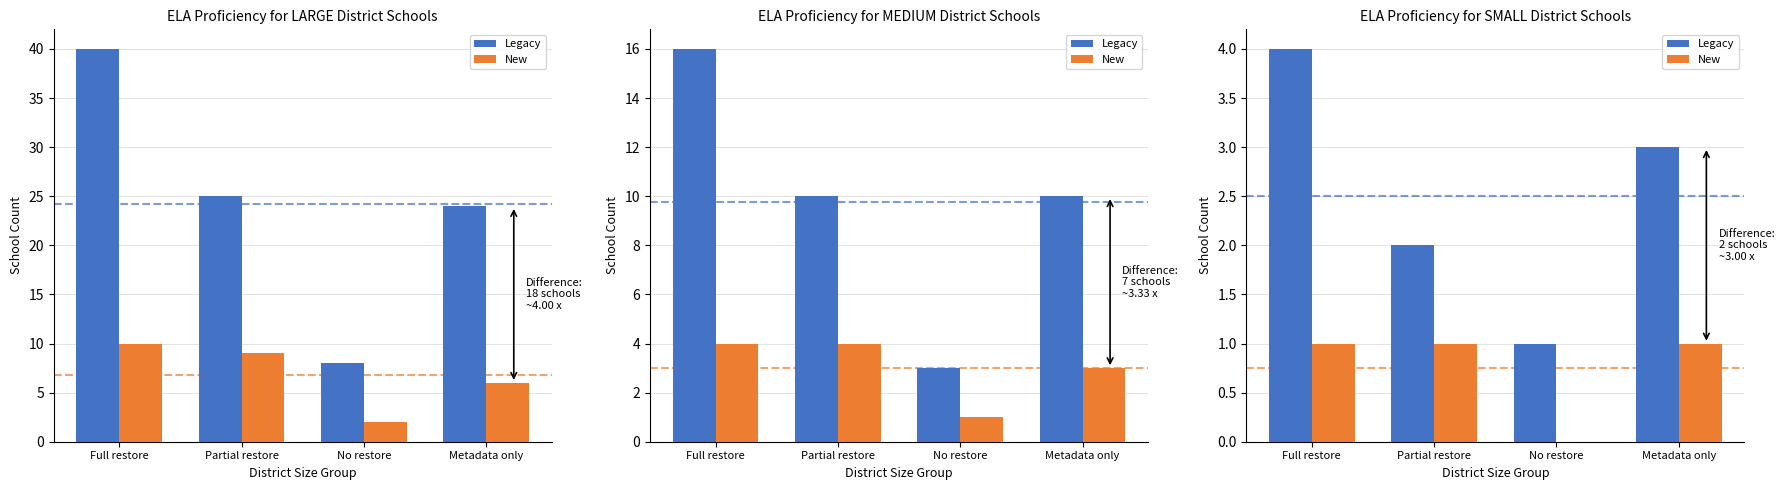

Rank the series at Partial restore from highest to lowest value.

Legacy, New